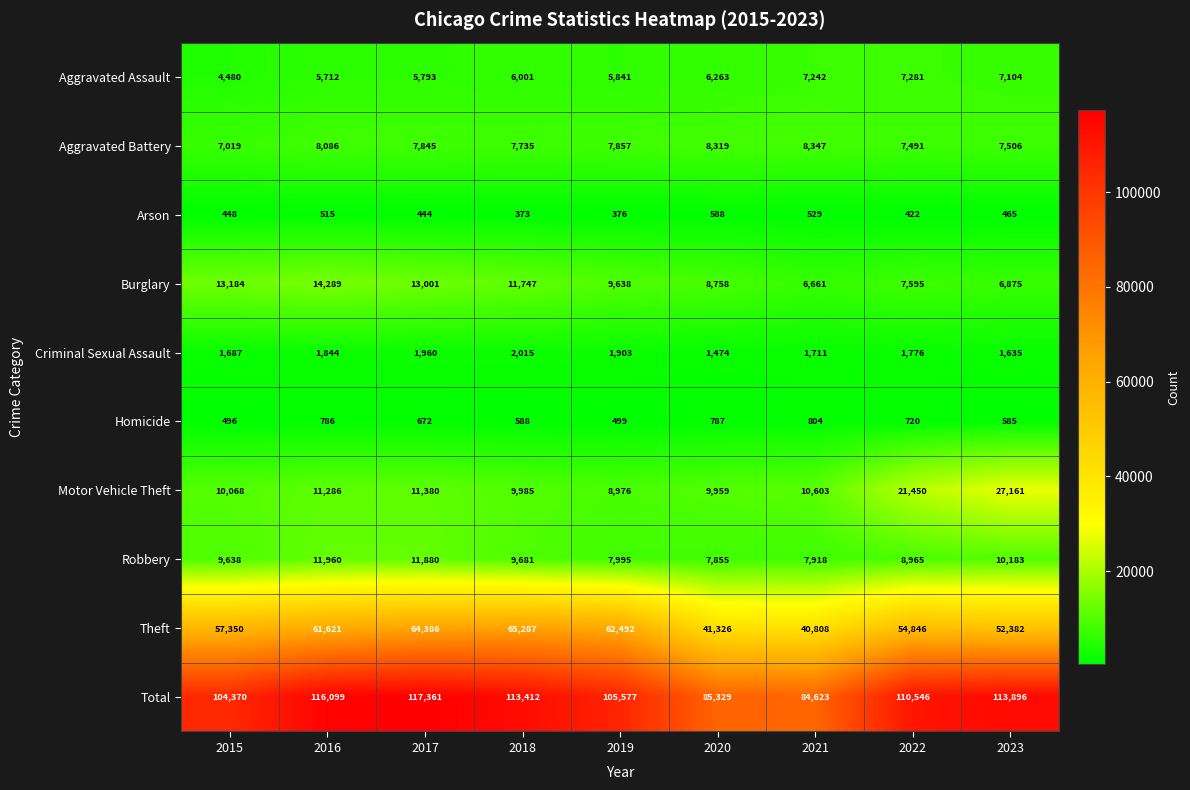

At 2022, list the series in order from largest to smallest.

Total, Theft, Motor Vehicle Theft, Robbery, Burglary, Aggravated Battery, Aggravated Assault, Criminal Sexual Assault, Homicide, Arson